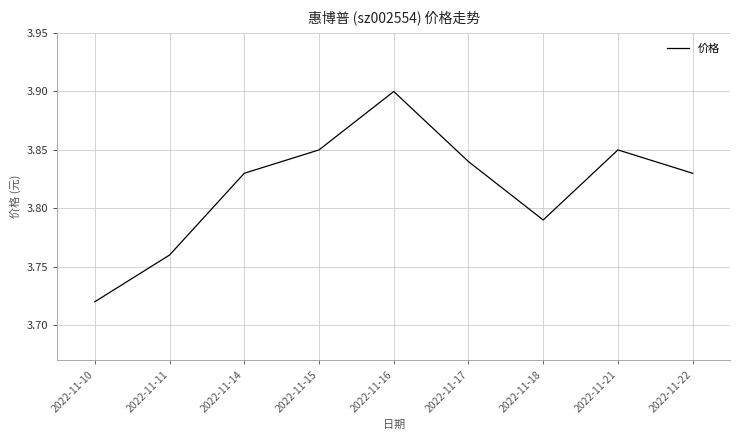

Between 2022-11-10 and 2022-11-18, which is larger?

2022-11-18